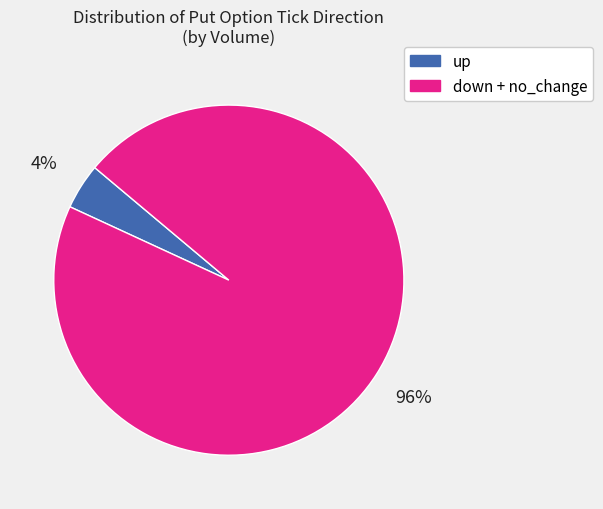

Is there any slice that represents more than half of the pie?

Yes